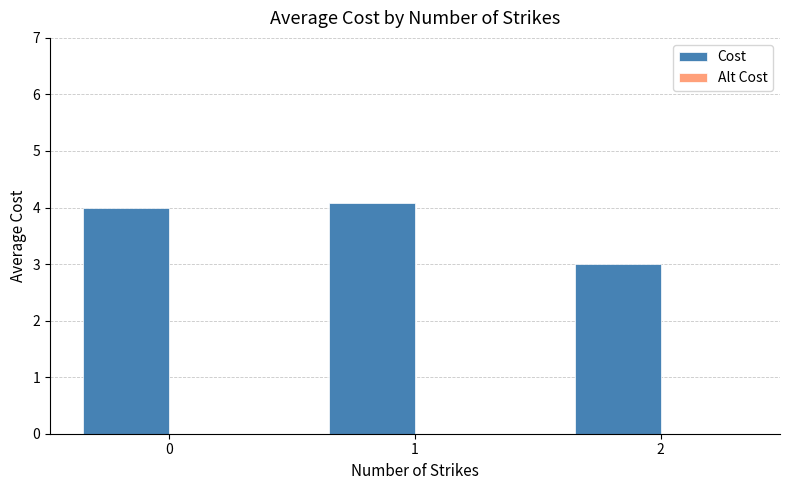

What is the value of the 3rd bar from the left?

3.0